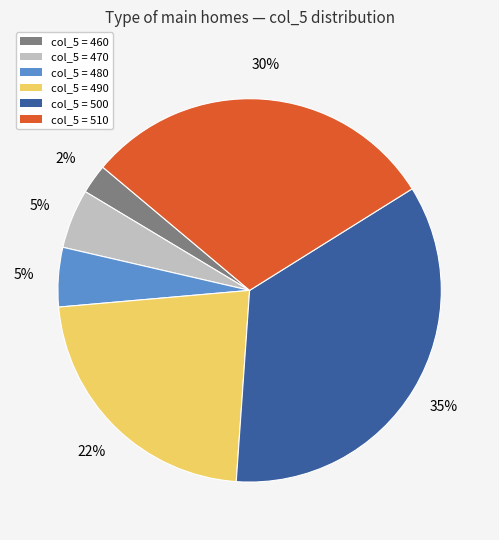

Between col_5 = 510 and col_5 = 480, which is larger?

col_5 = 510